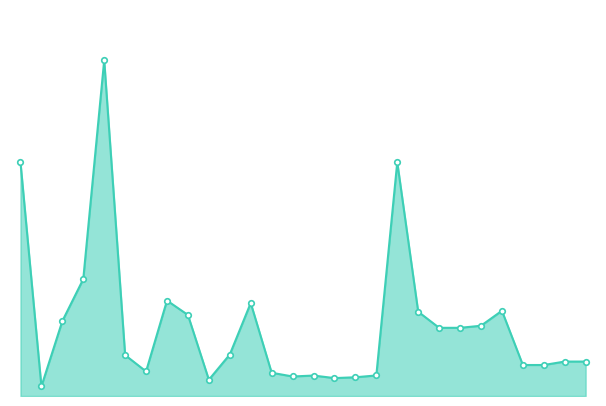

What is the sum of all values?

140535228